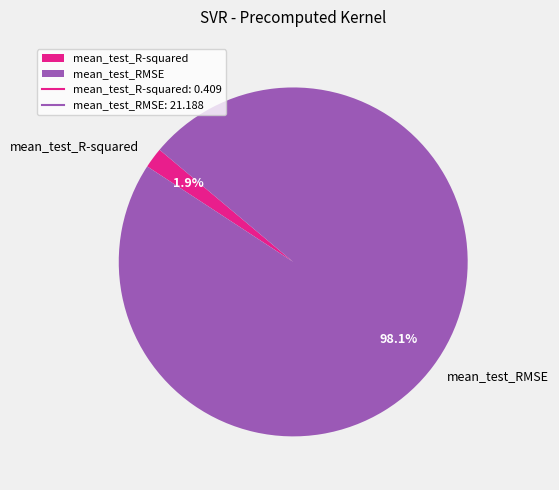

Which slice is the smallest?

mean_test_R-squared